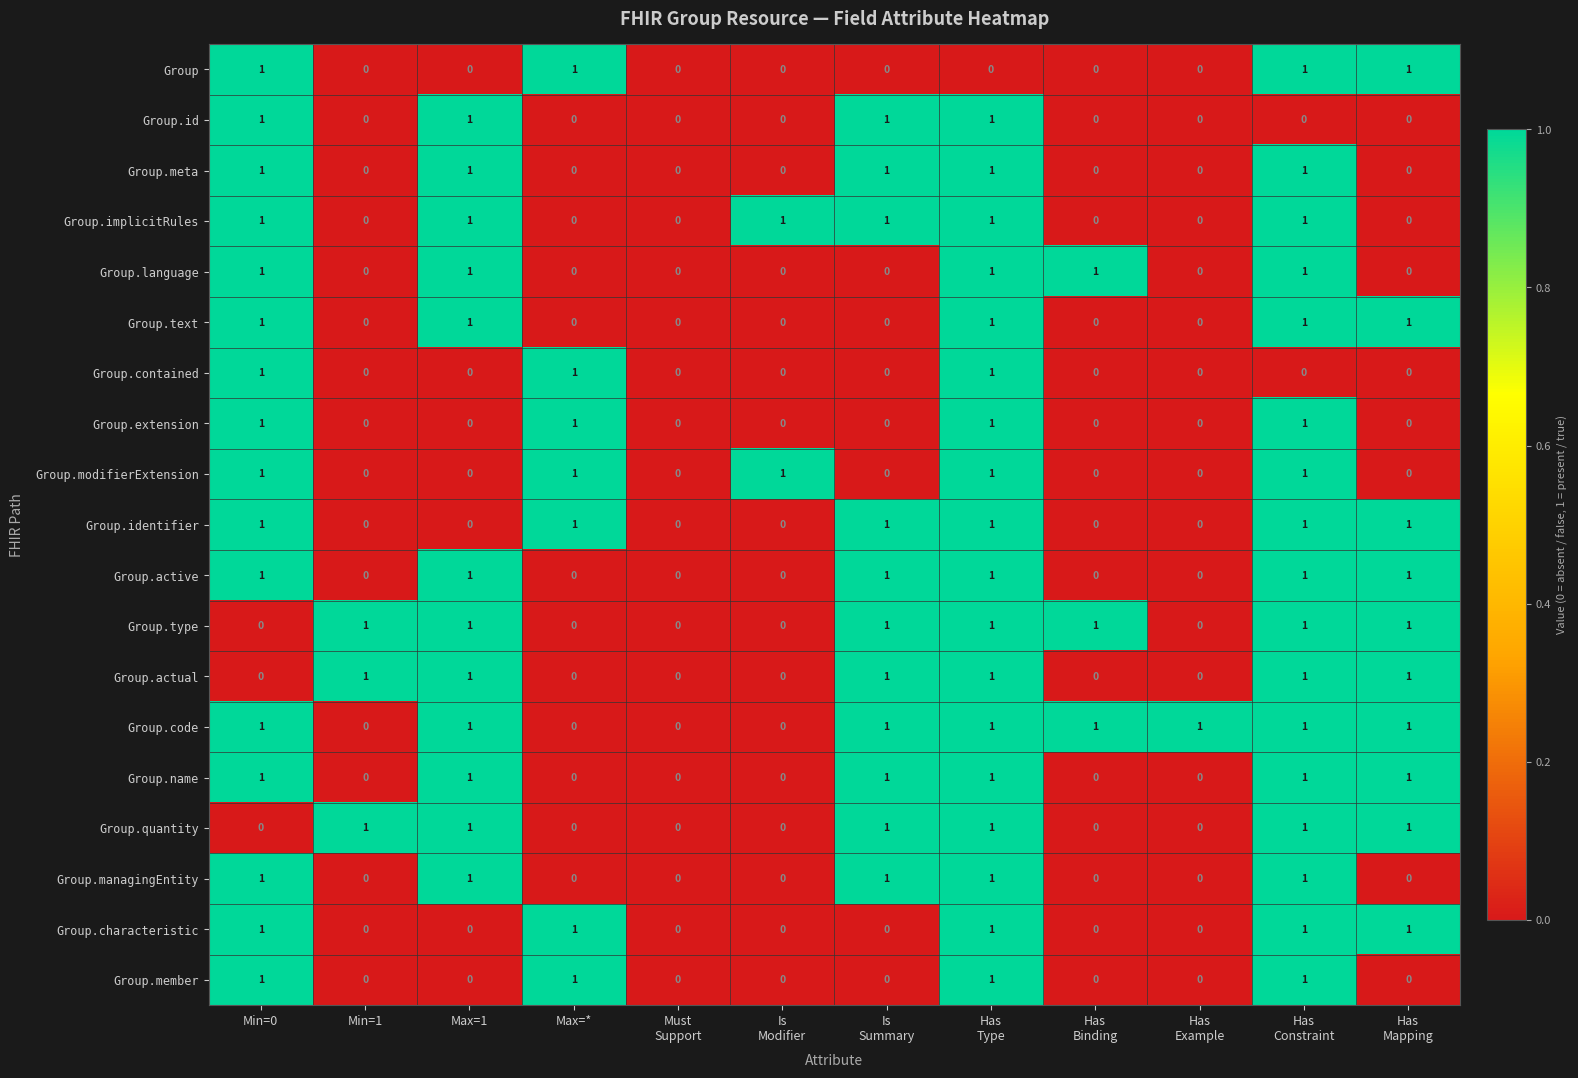

What is the sum of all Group.code values?

8